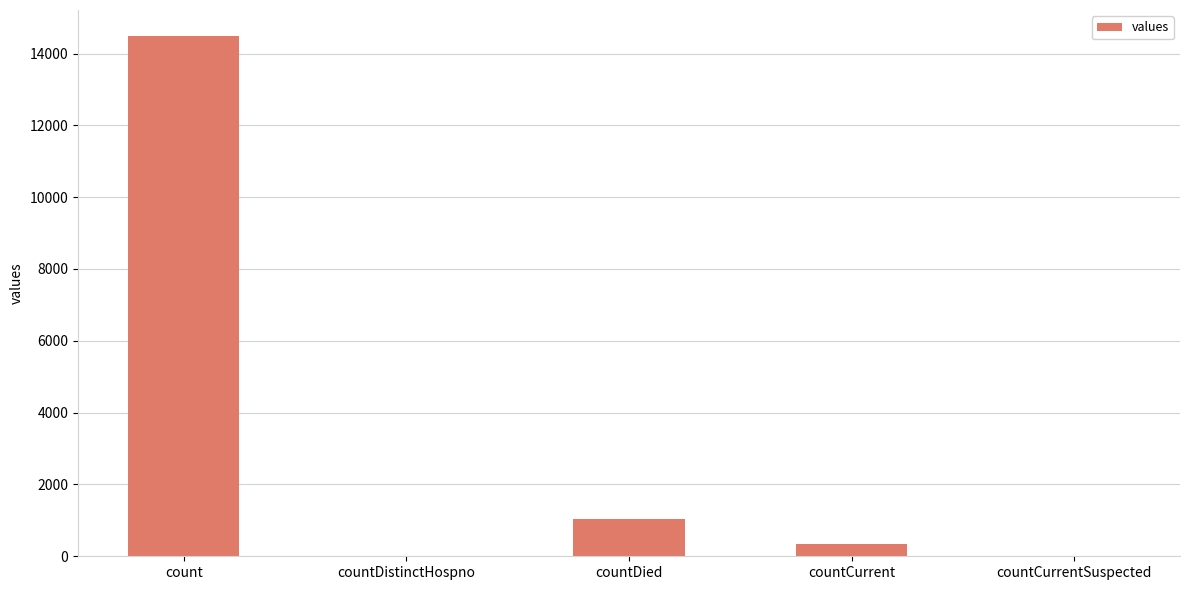

What is the sum of the values at countDied and countDistinctHospno?

1033